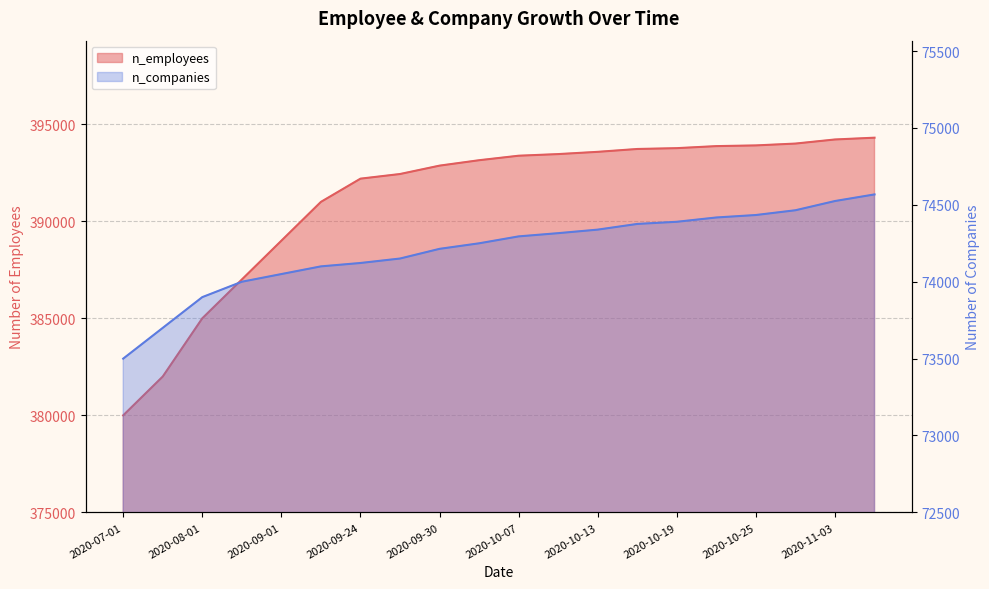

True or false: n_employees and n_companies intersect in this chart.

False